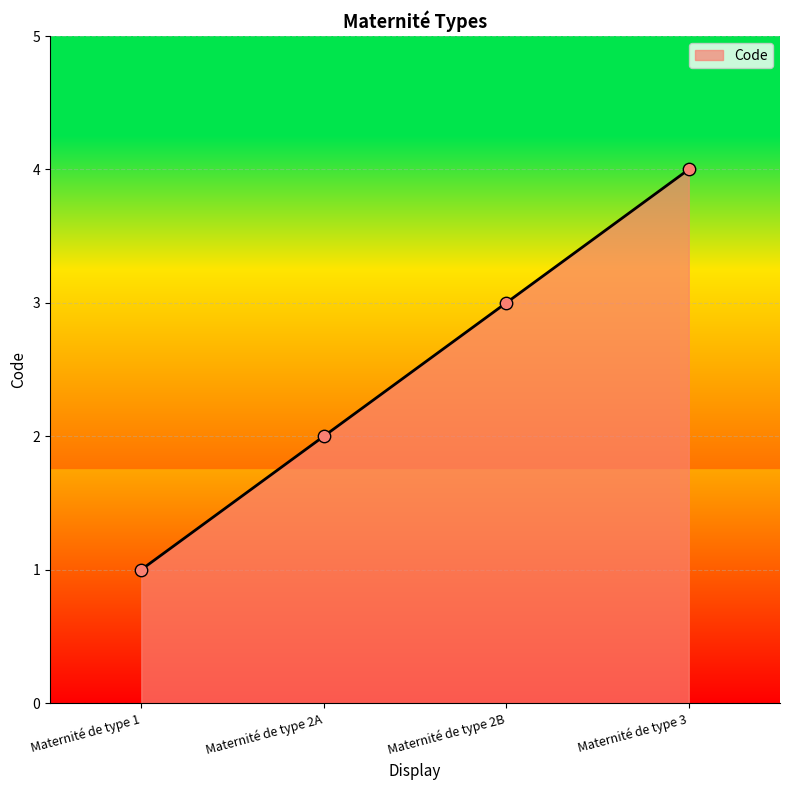

What is the ratio of the value at Maternité de type 3 to the value at Maternité de type 1?

4.0